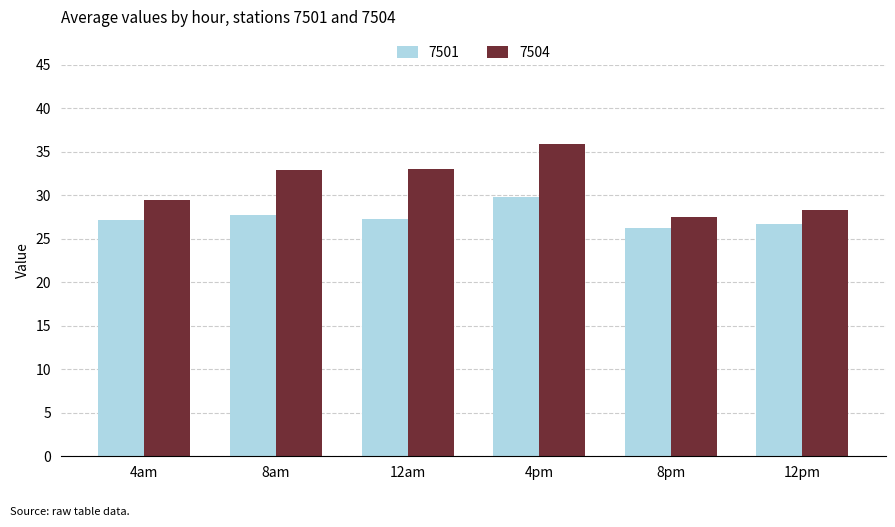

What is the maximum value for 7504?

35.9